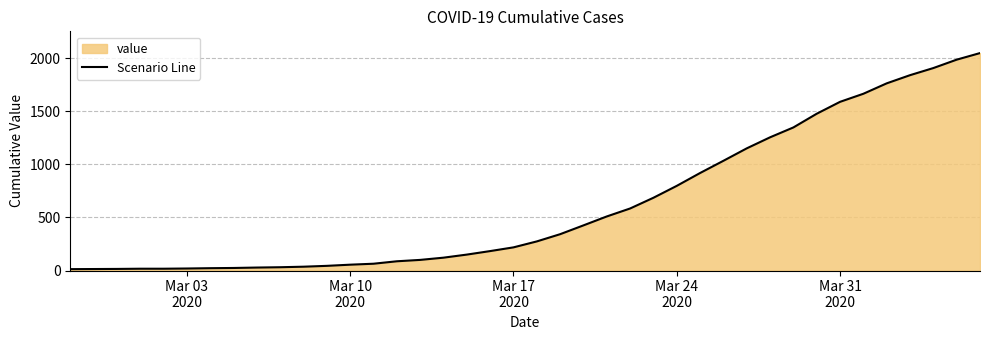

What is the difference between the maximum and minimum values?

2034